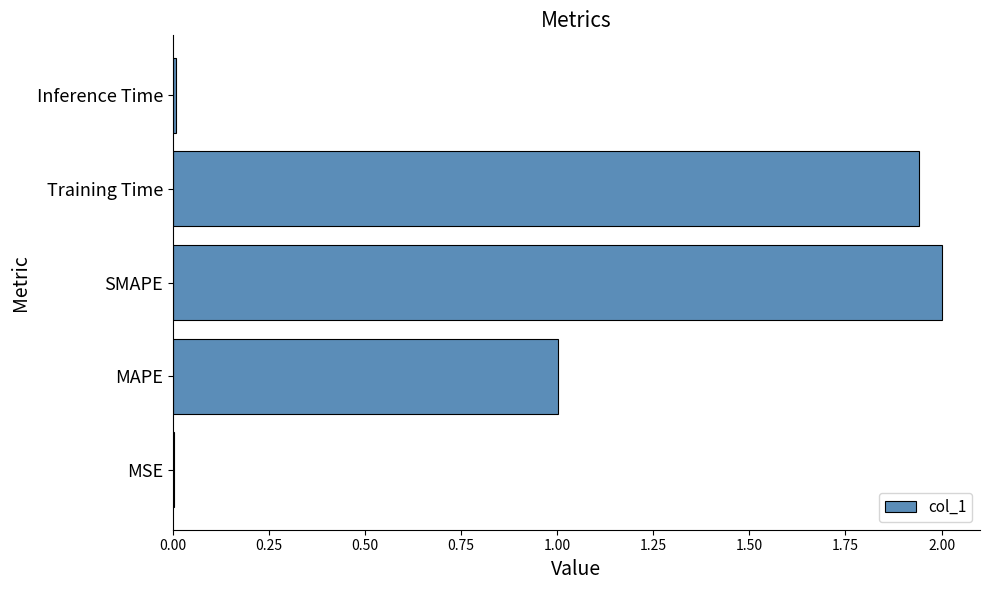

True or false: the data shows 0.0 at MSE.

True